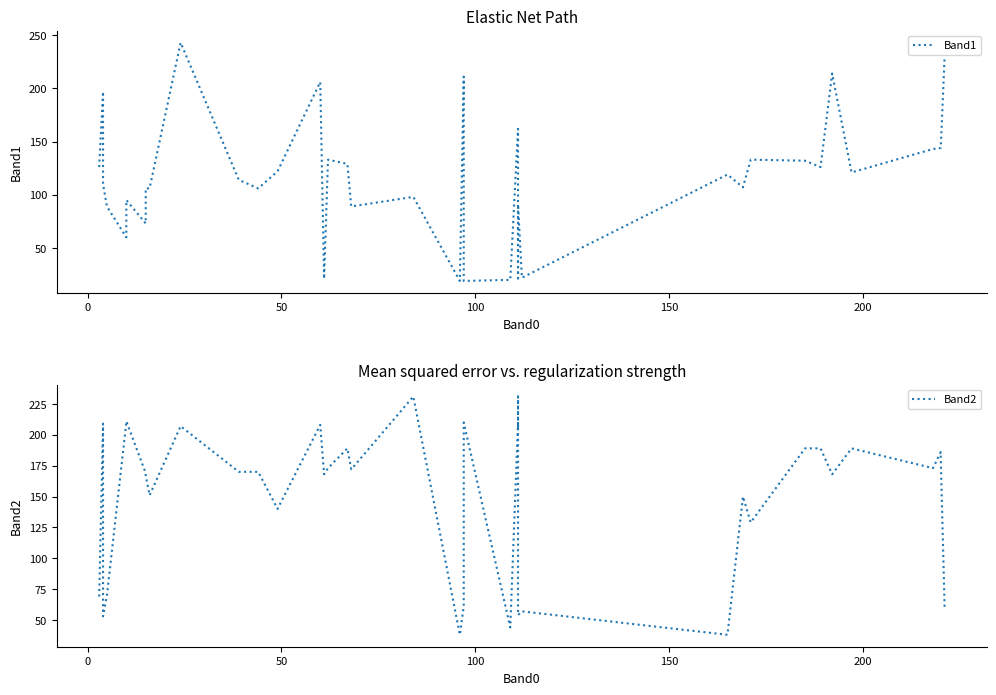

Reading left to right, transcribe all the data shown in this chart.

Band1: 126	197	110	89	60	95	73	106	106	243	114	106	122	206	21	133	129	89	98	19	211	19	20	162	90	19	84	91	22	119	107	133	132	126	214	121	143	144	144	230
Band2: 69	209	53	70	210	211	169	167	151	207	170	170	140	208	168	173	189	172	231	38	61	210	44	210	205	205	231	54	57	38	150	129	189	189	168	189	173	186	181	60